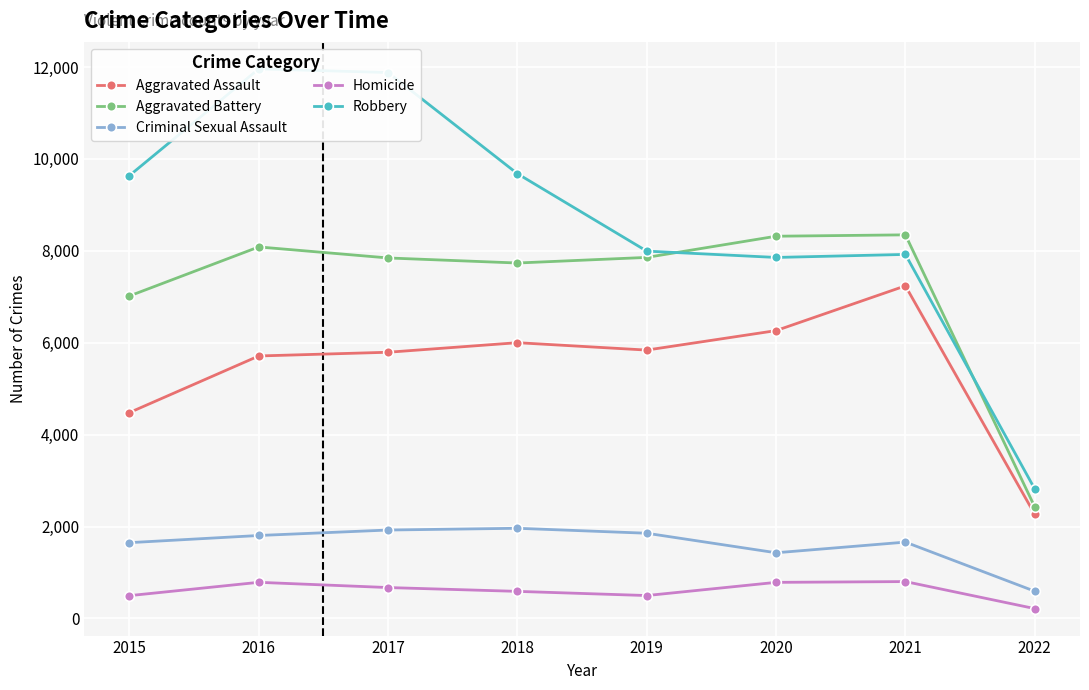

What is the value of the Homicide point at the 6th from the left?

785